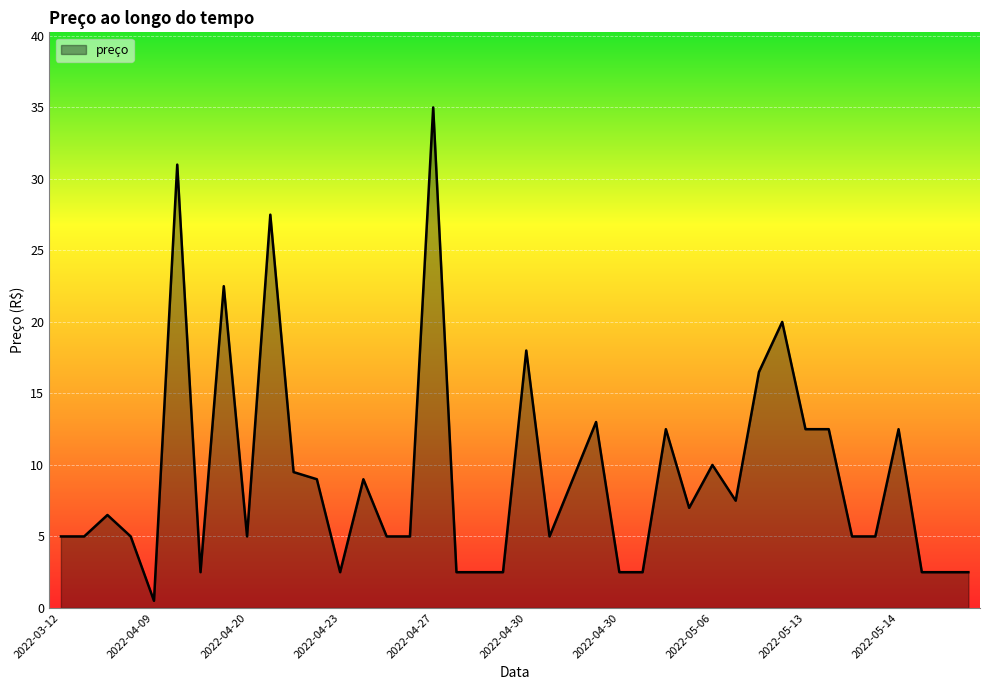

What is the maximum value shown in the chart?

35.0